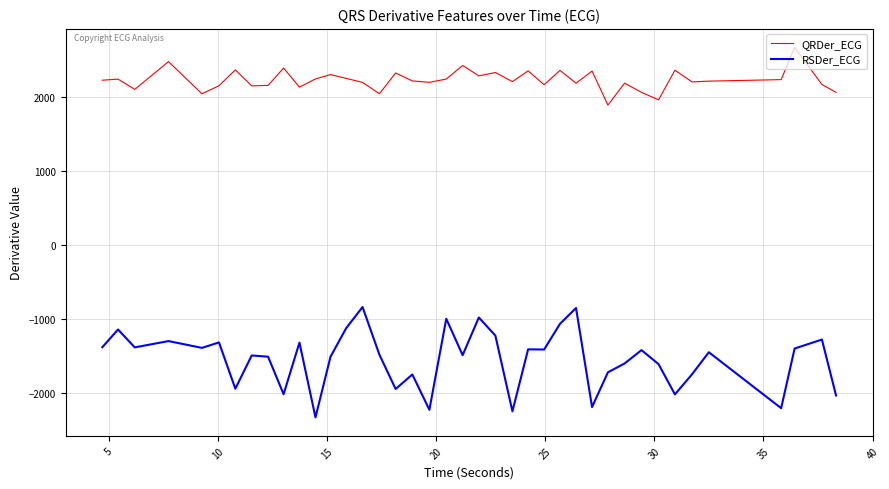

True or false: RSDer_ECG has more than 1 points higher than both neighbors.

True